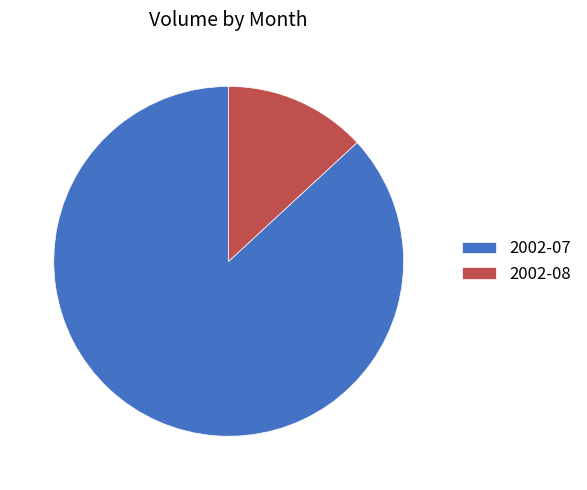

Do 2002-08 and 2002-07 together represent more than half of the pie?

Yes